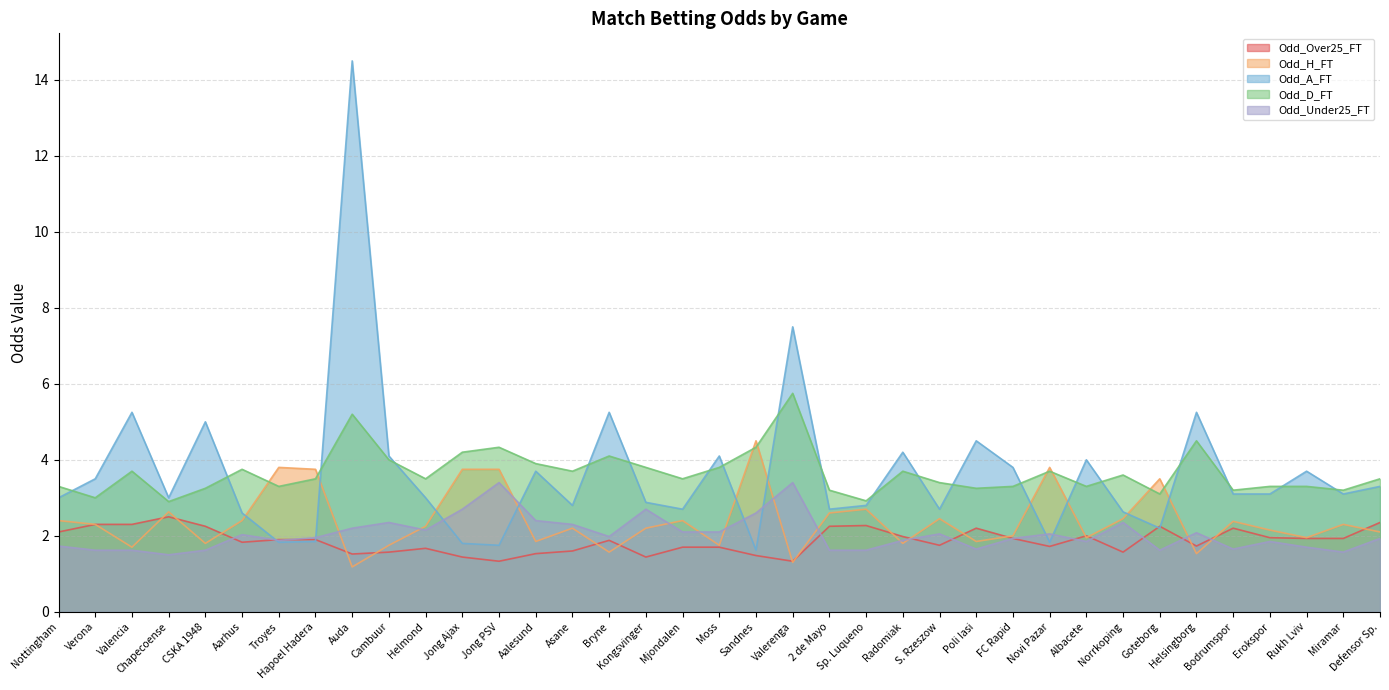

At which category is the sum across all series the highest?

Auda